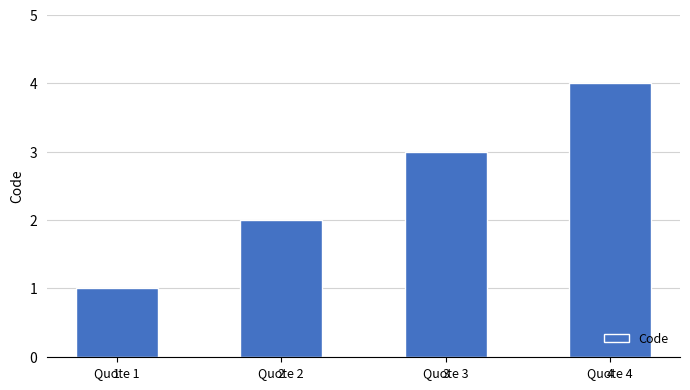

Approximately how many times larger is the value at Quote 2 compared to Quote 4?

0.5